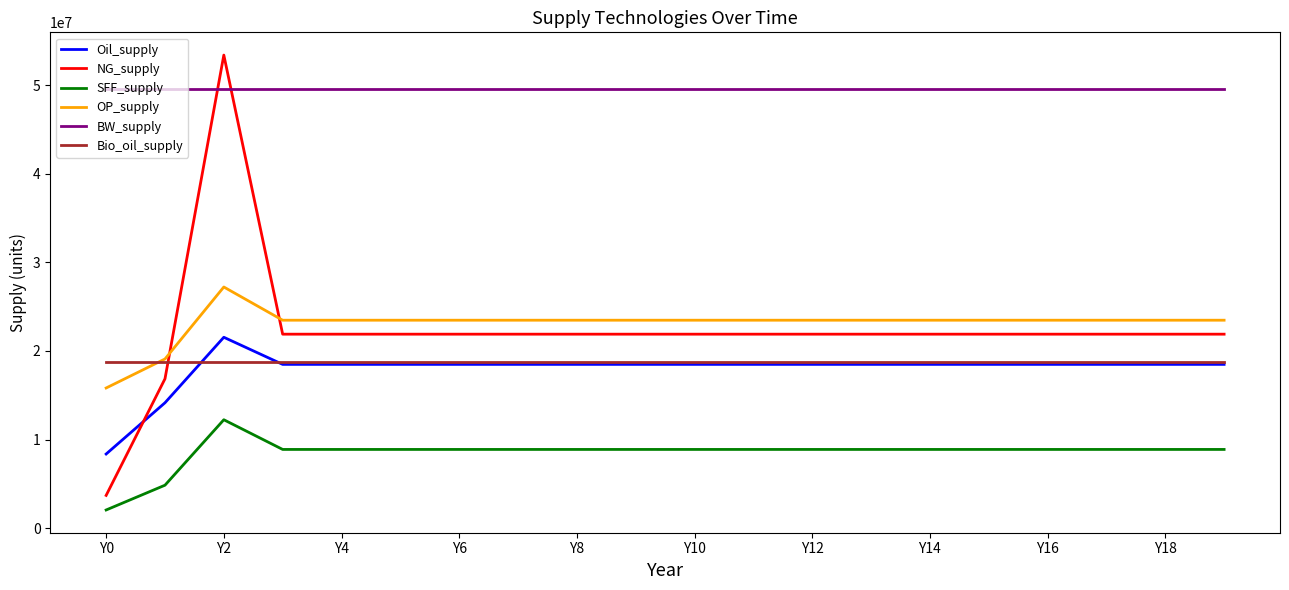

Which series has the largest range (max minus min)?

NG_supply